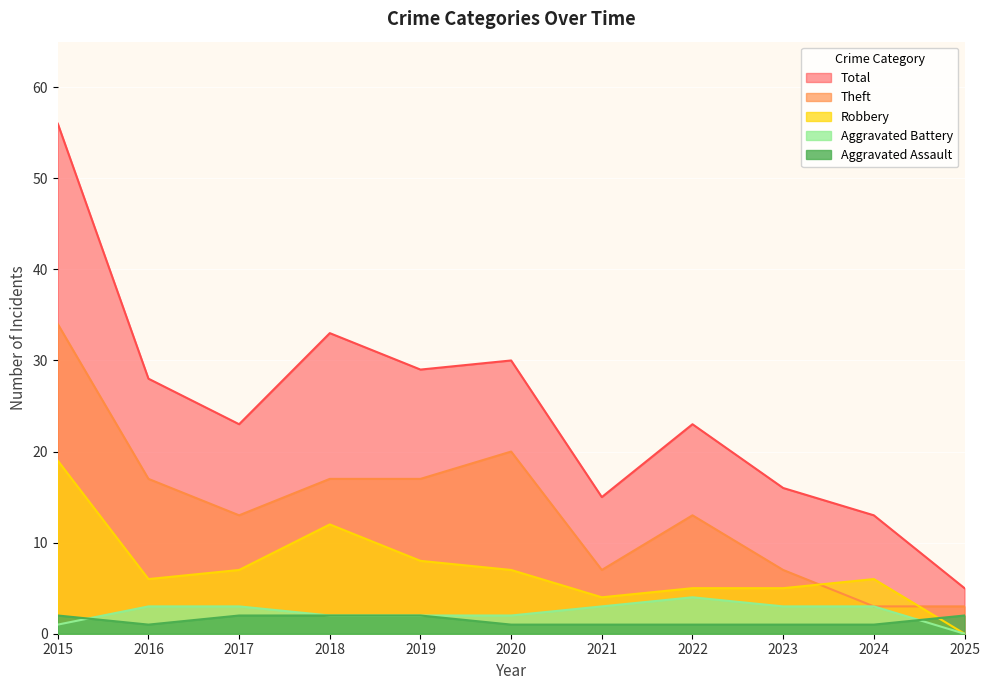

What are all the series names shown in the legend?

Total, Theft, Robbery, Aggravated Battery, Aggravated Assault